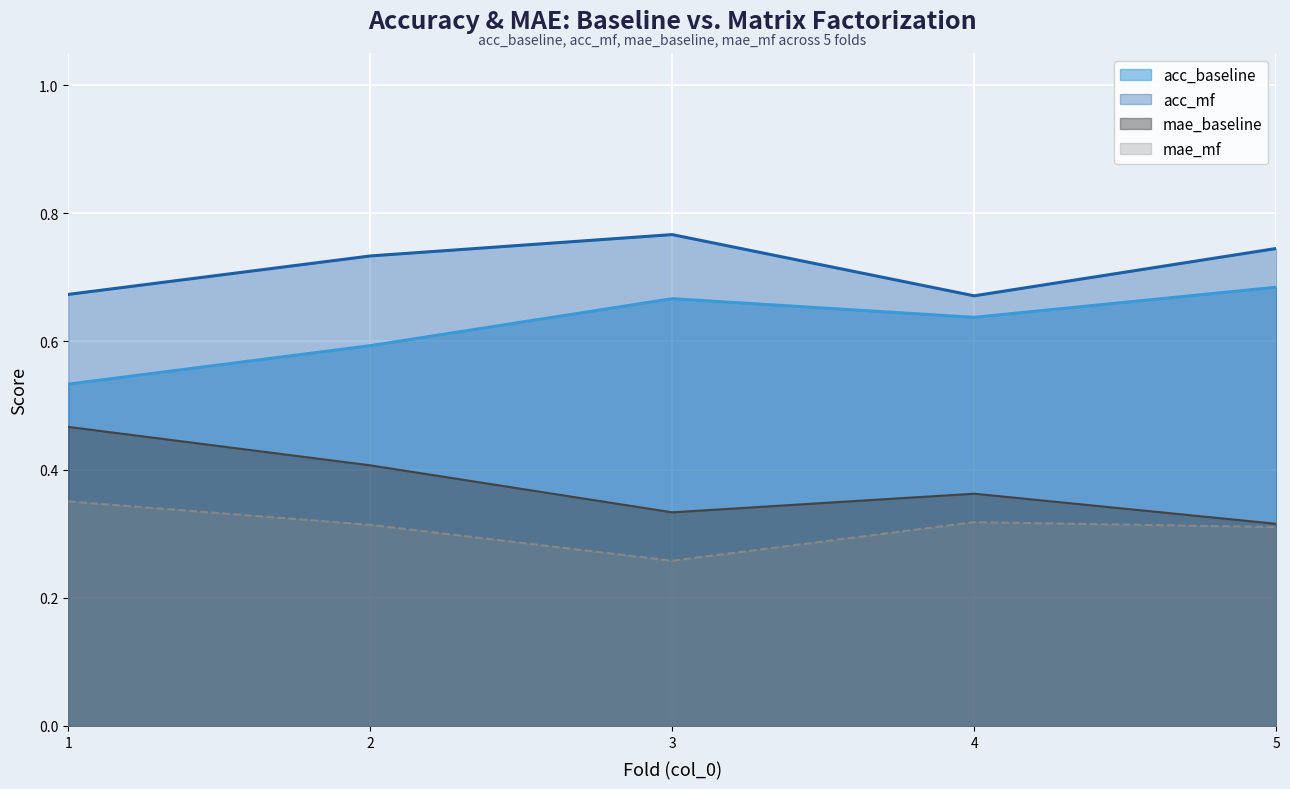

True or false: acc_mf and mae_baseline cross at least once.

False